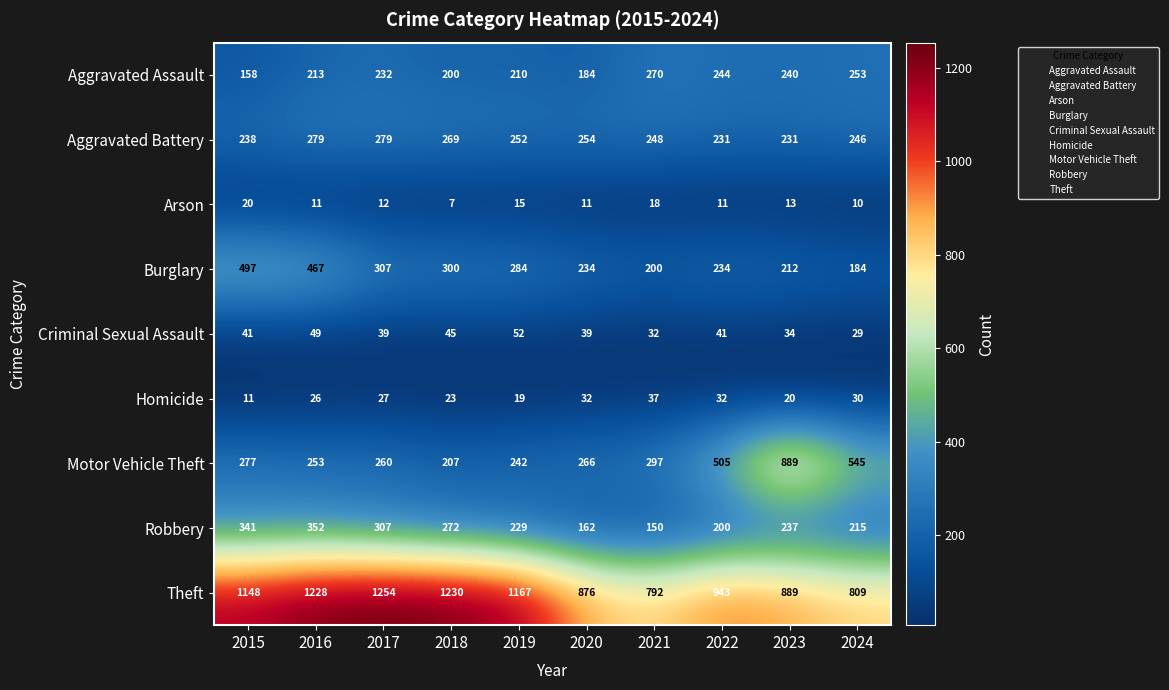

At which category is the sum across all series the highest?

2016